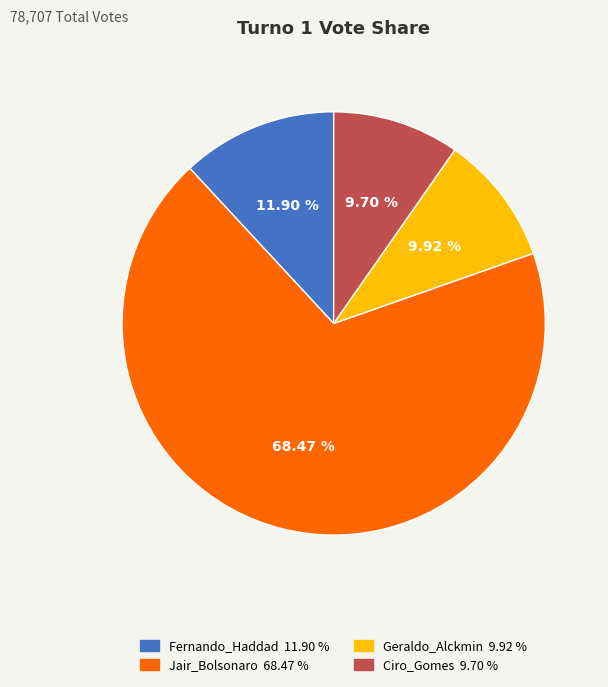

The Ciro_Gomes slice represents 10% of the pie. True or false?

True